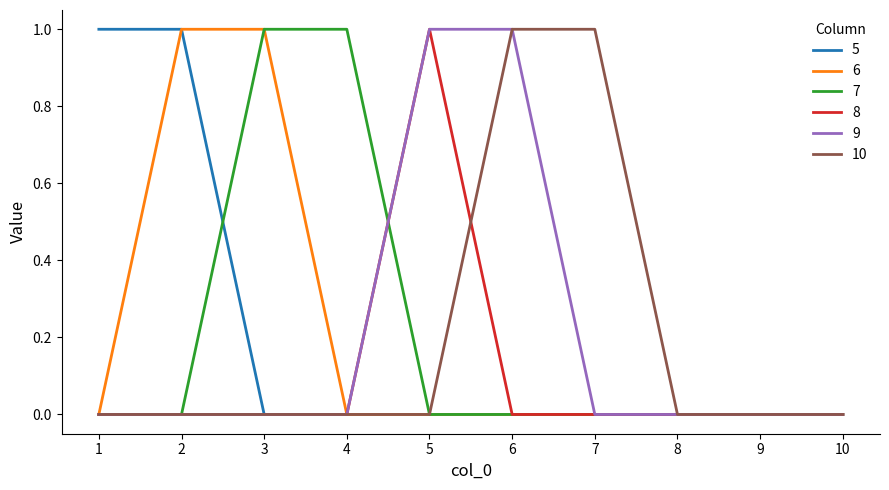

What is the total value across all series at 3?

2